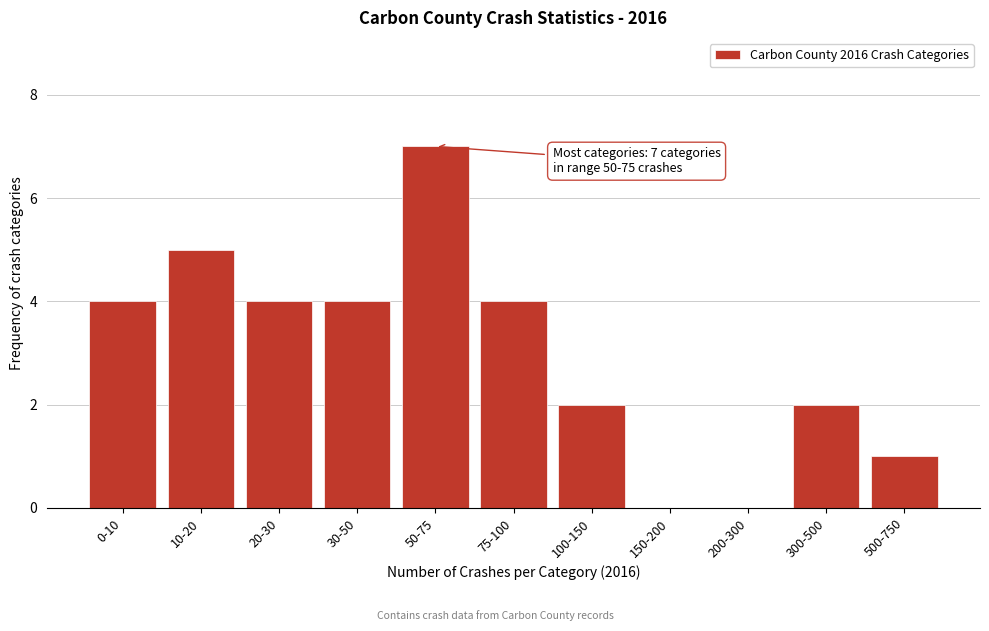

Reading left to right, extract all data points from this chart.

0-10=4	10-20=5	20-30=4	30-50=4	50-75=7	75-100=4	100-150=2	150-200=0	200-300=0	300-500=2	500-750=1